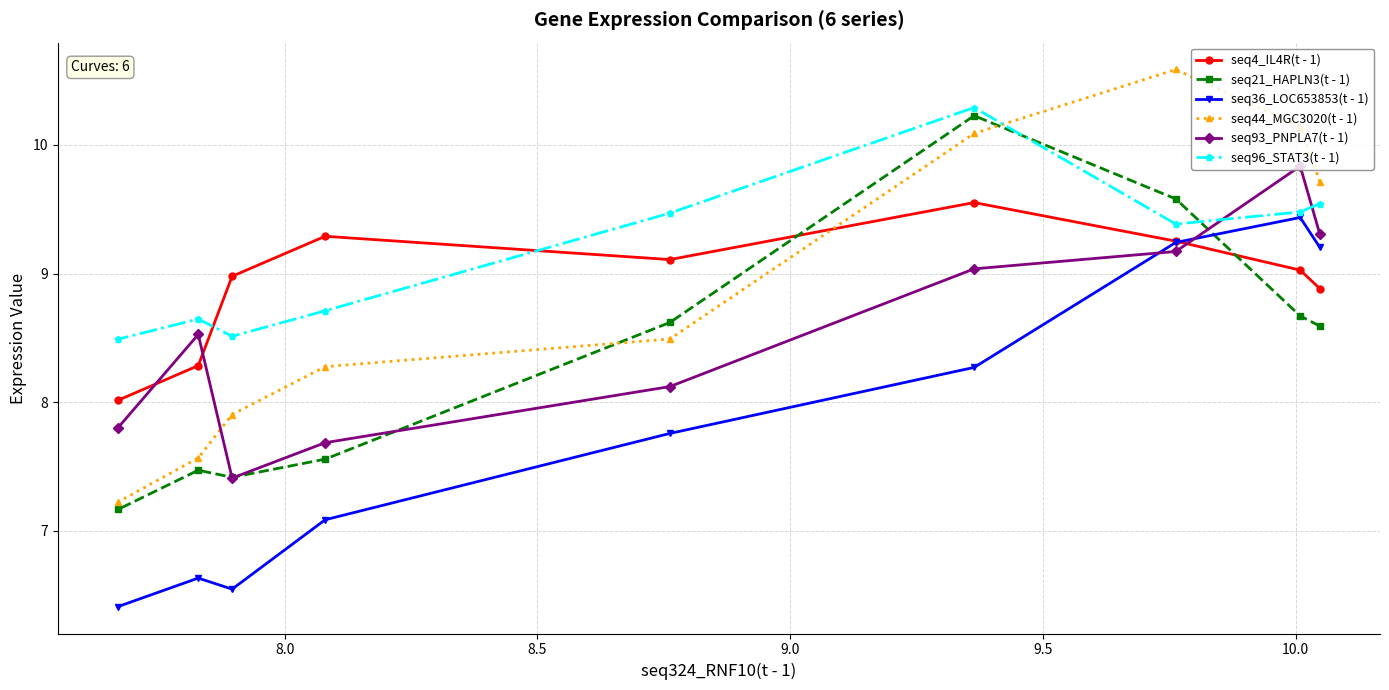

In seq96_STAT3(t - 1), how many points are lower than both neighbors (excluding endpoints)?

2